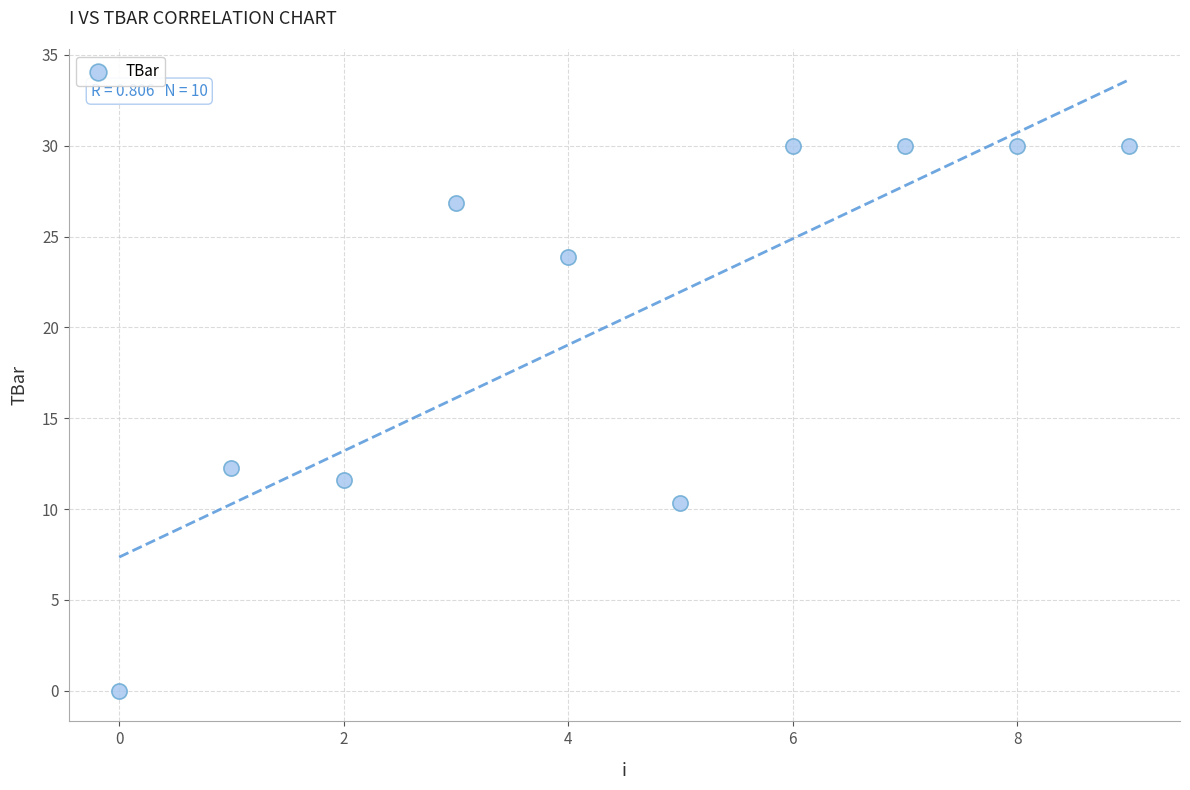

What Y value in the scatter plot is closest to 15?

12.3